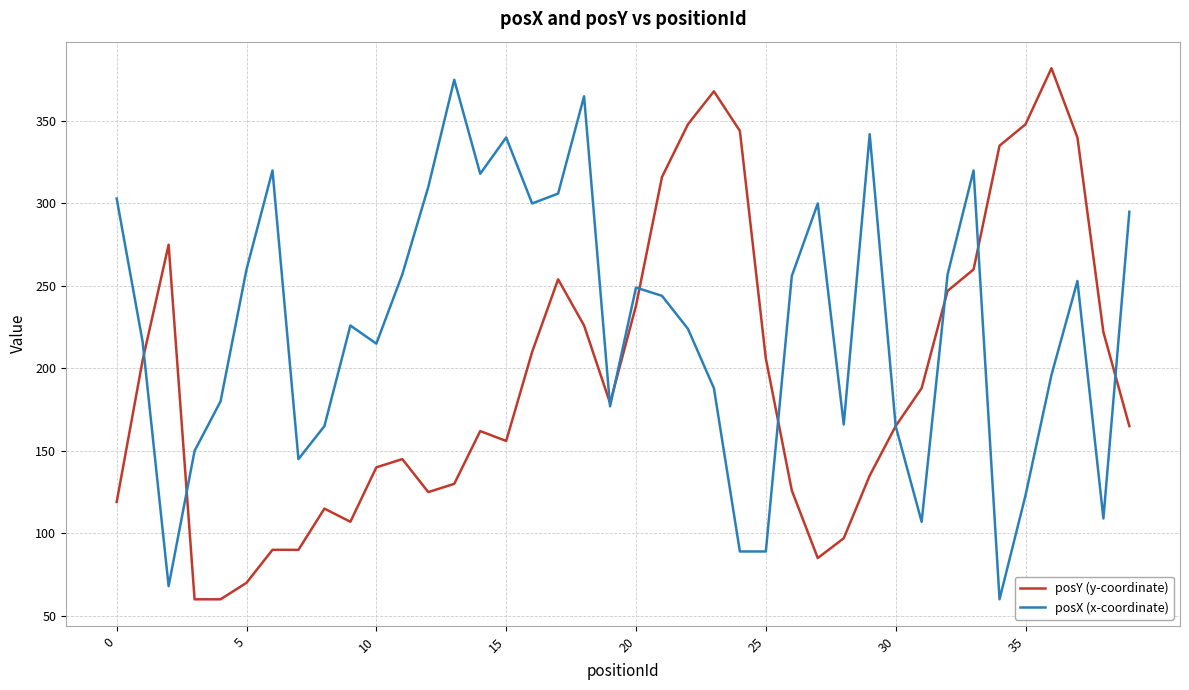

List the series in order of their overall mean, lowest first.

posY (y-coordinate), posX (x-coordinate)